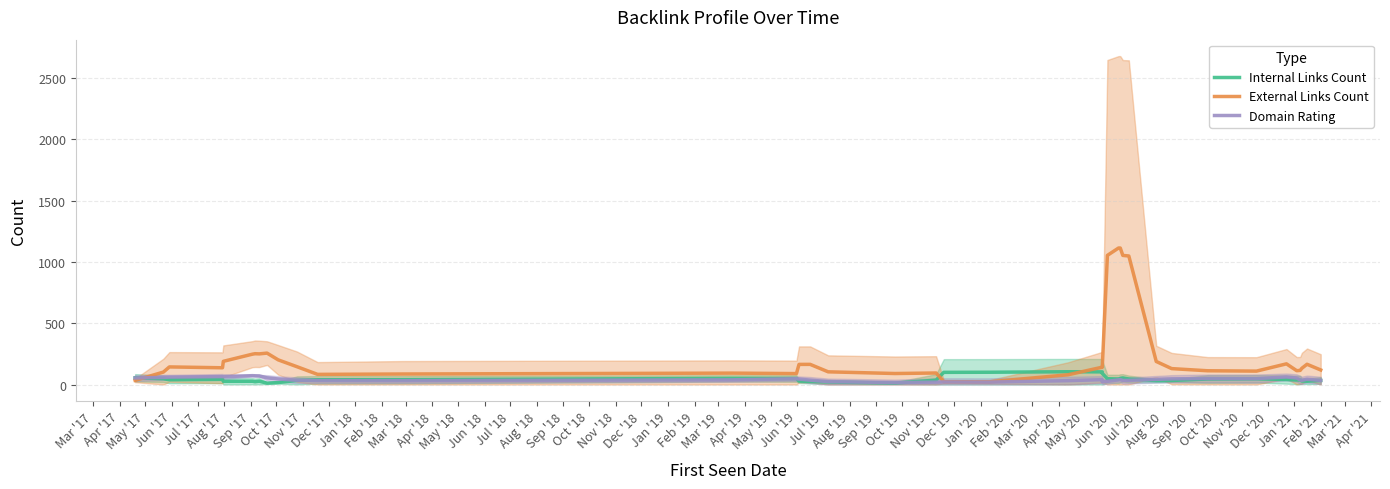

What is the maximum value shown in the chart?

1113.2